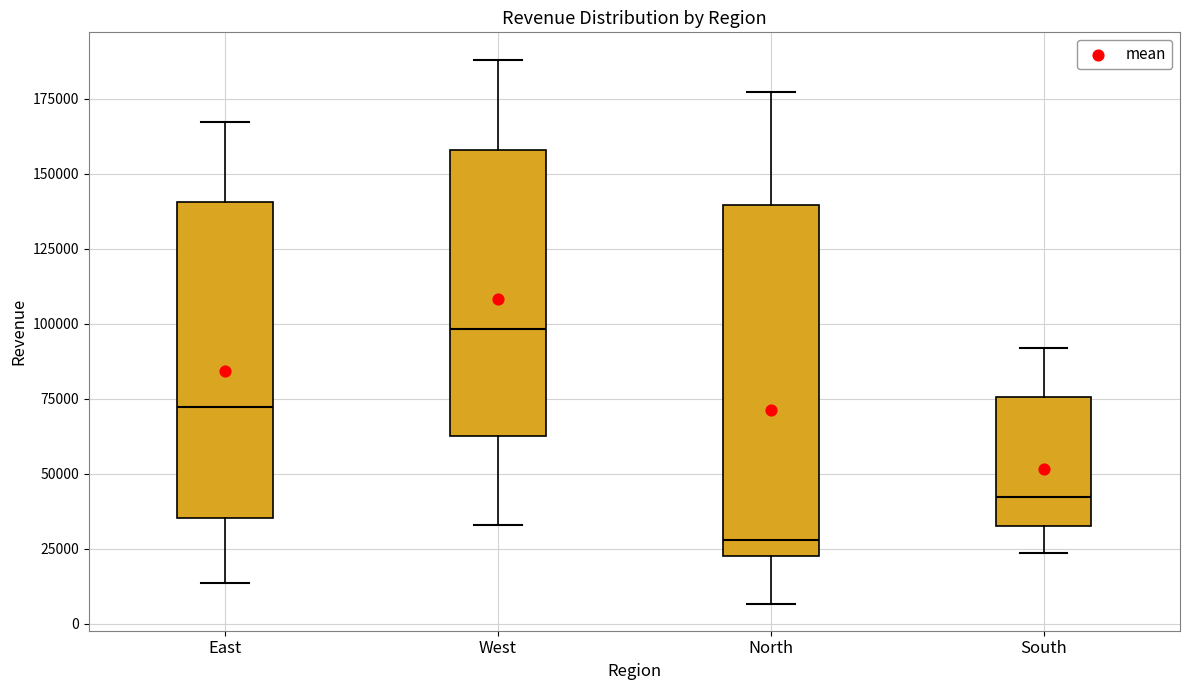

Reading left to right, read every box against the y-axis: the position of its median line, the range the box covers, and the ends of its whiskers. The values are not printed on the chart, so give them approximately, as read against the axis.

East: median 70000, box 35000 to 140000, whiskers 15000 to 165000
West: median 100000, box 65000 to 160000, whiskers 35000 to 190000
North: median 30000, box 25000 to 140000, whiskers 5000 to 175000
South: median 40000, box 35000 to 75000, whiskers 25000 to 90000